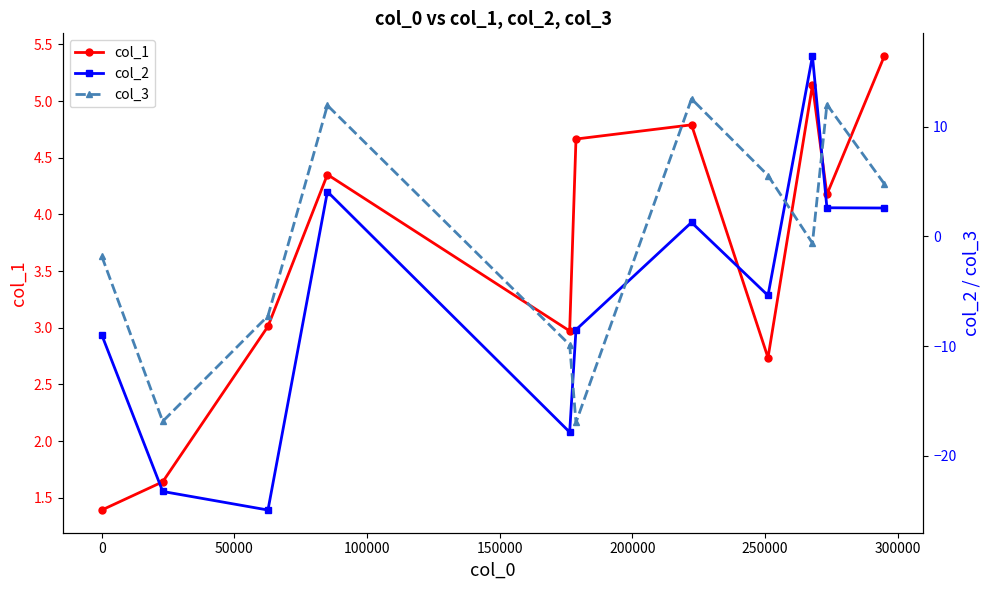

How many series are shown in this chart?

3